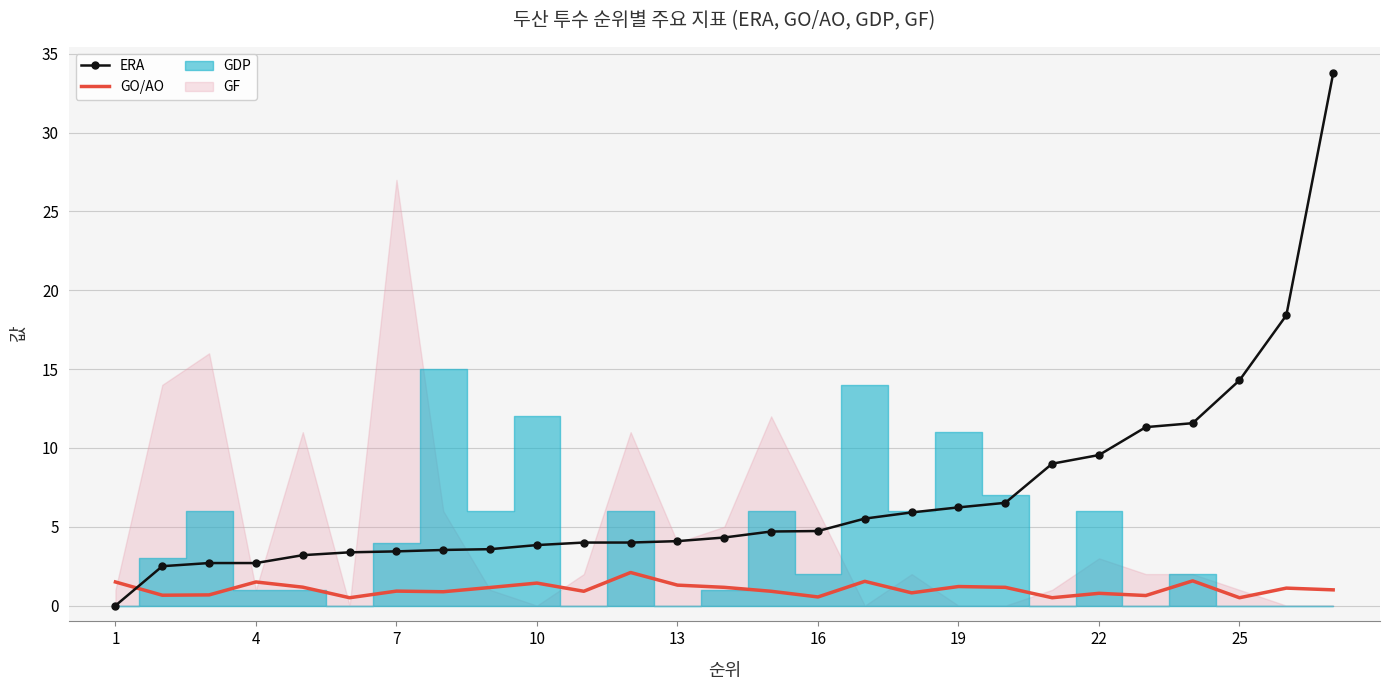

What is the sum of the ERA values at 24 and 13?

17.5